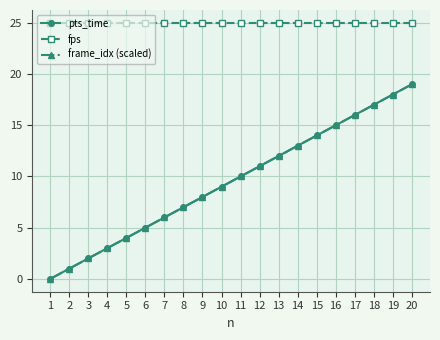

True or false: frame_idx (scaled) and fps intersect in this chart.

False